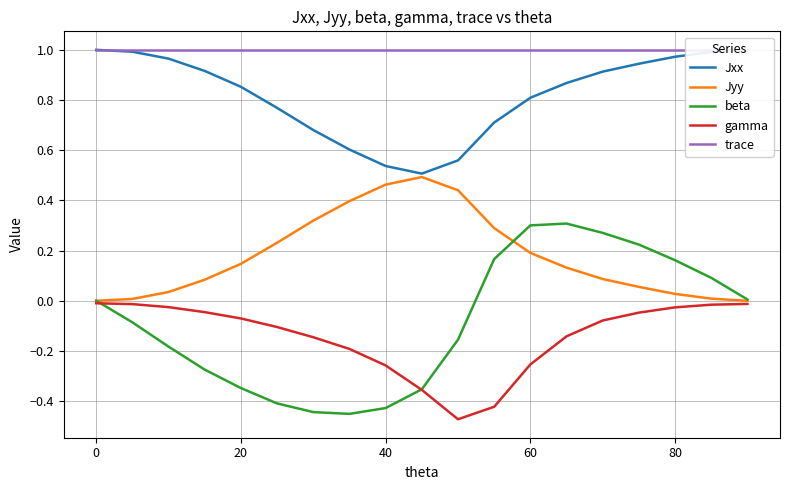

Which series has the widest spread of values?

beta